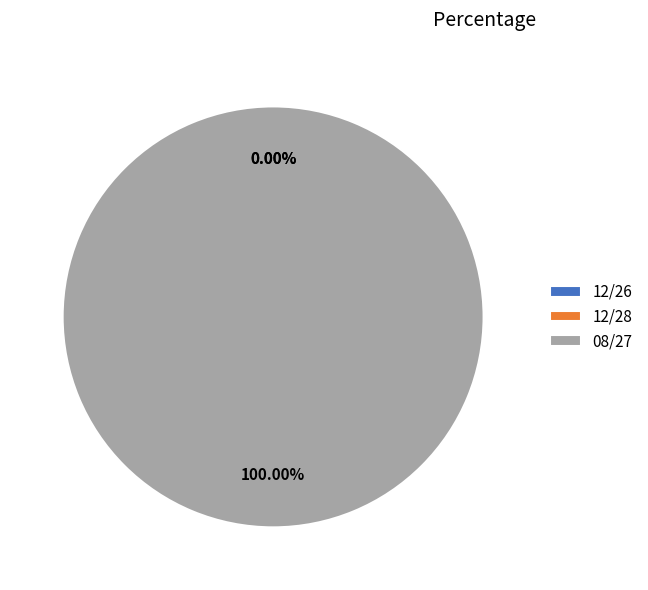

Between 08/27 and 12/28, which is larger?

08/27